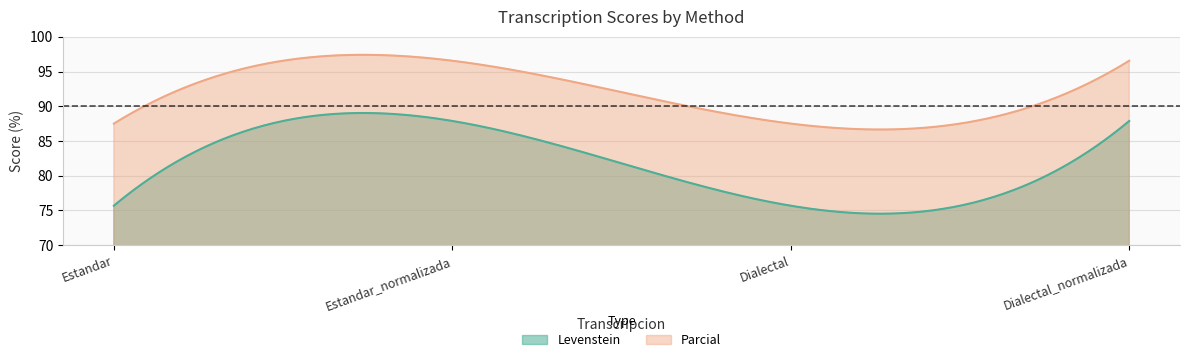

How many lines are shown in the chart?

2